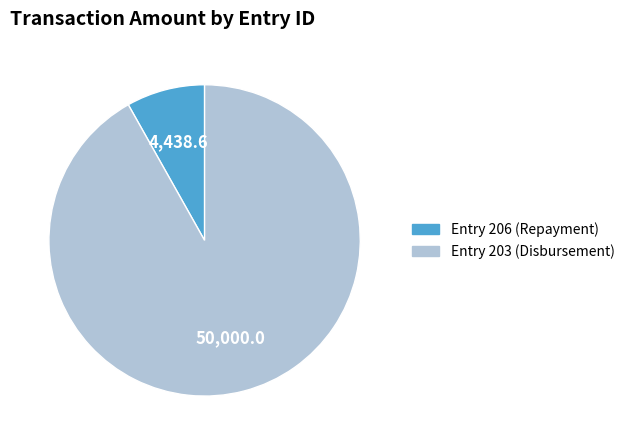

Does any single category account for the majority?

Yes